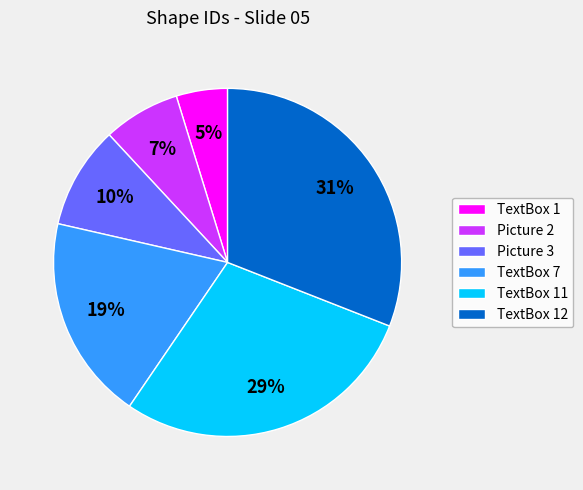

To the nearest percent, what portion does Picture 3 represent?

10%